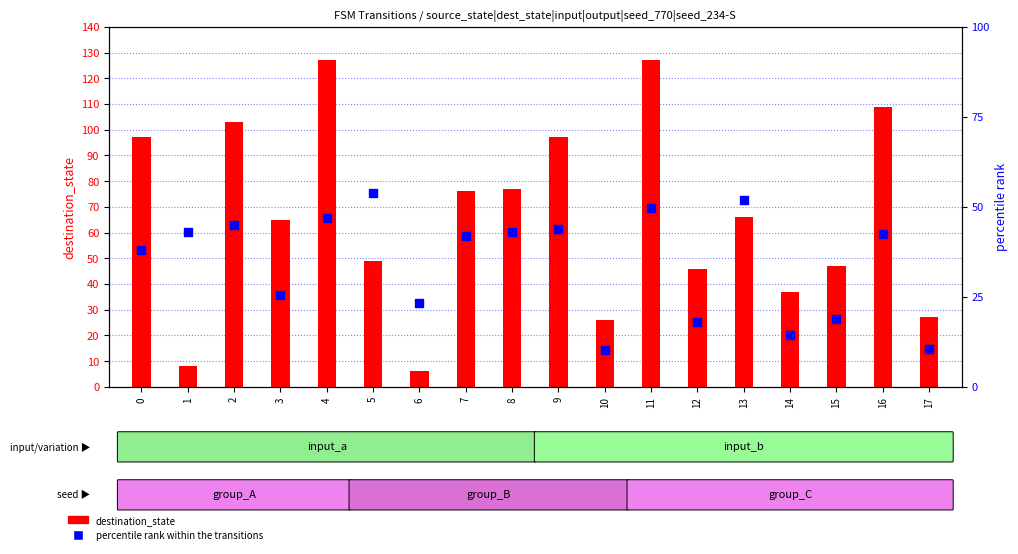

Which series reaches the minimum Y coordinate?

destination_state